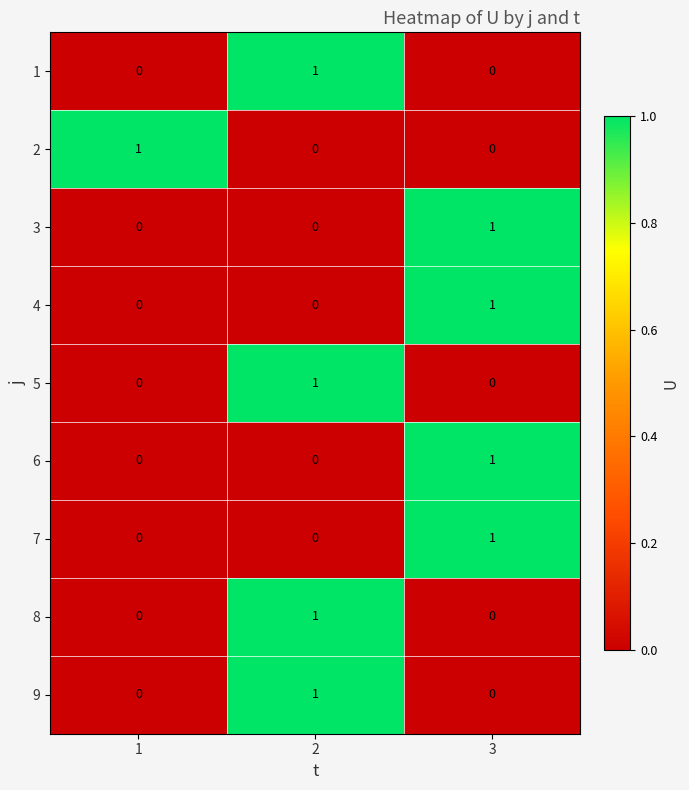

How many series are shown in this chart?

9